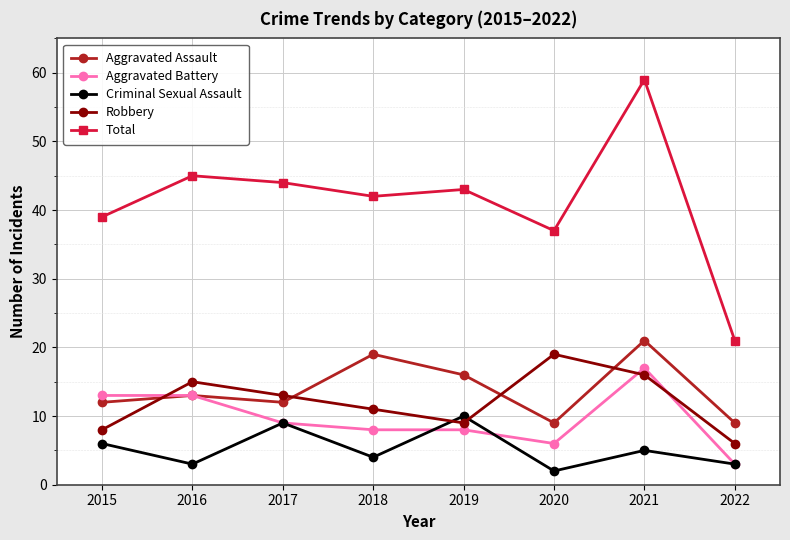

What is the difference between the maximum and minimum values in the Aggravated Battery series?

14